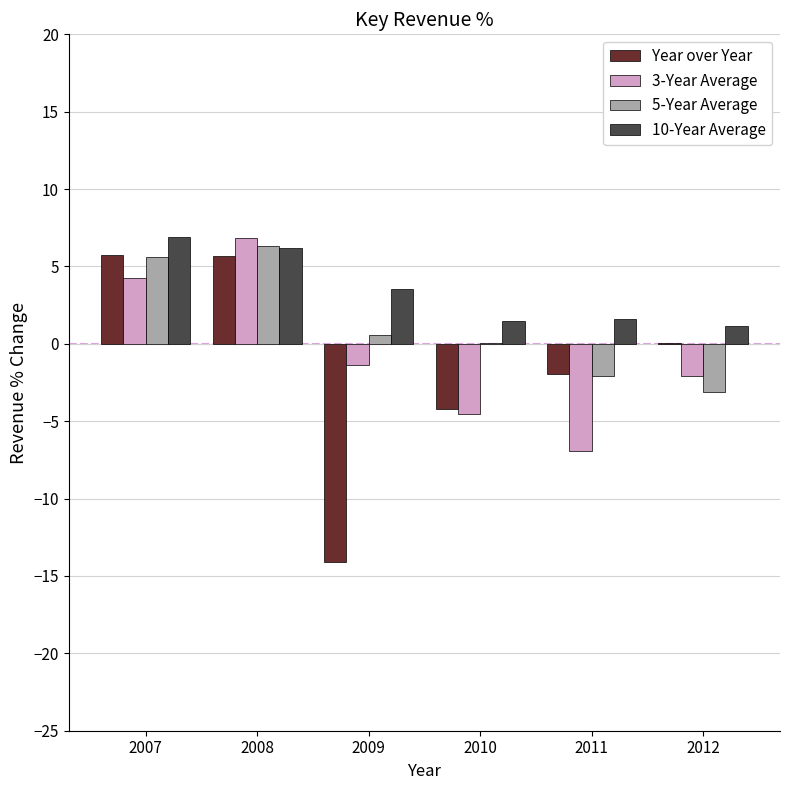

What is the sum of all Year over Year values?

-8.8